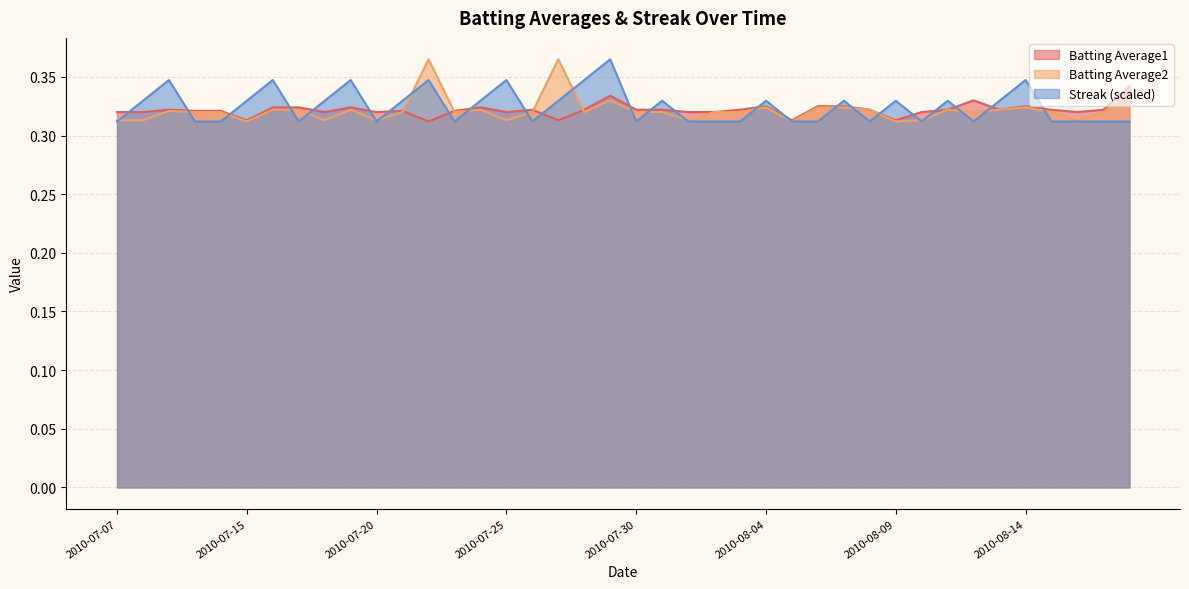

Is the value of Streak at 2010-08-16 greater than the value of Batting Average1 at 2010-08-17?

No